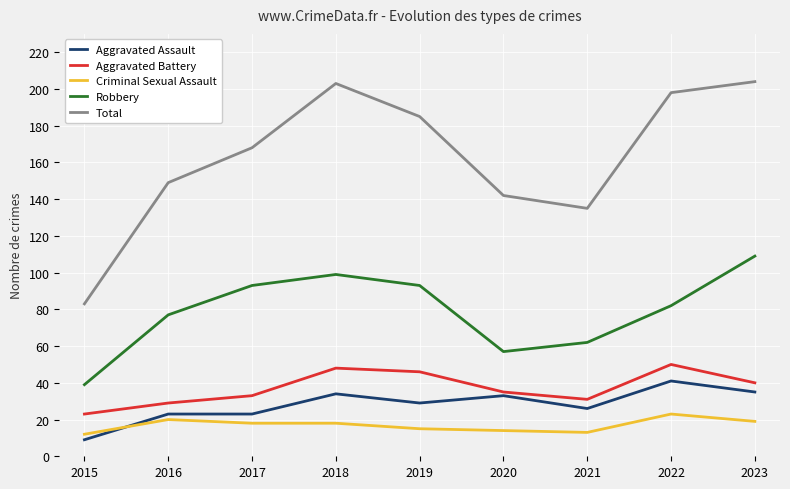

Which category has the lowest value in the Aggravated Battery series?

2015